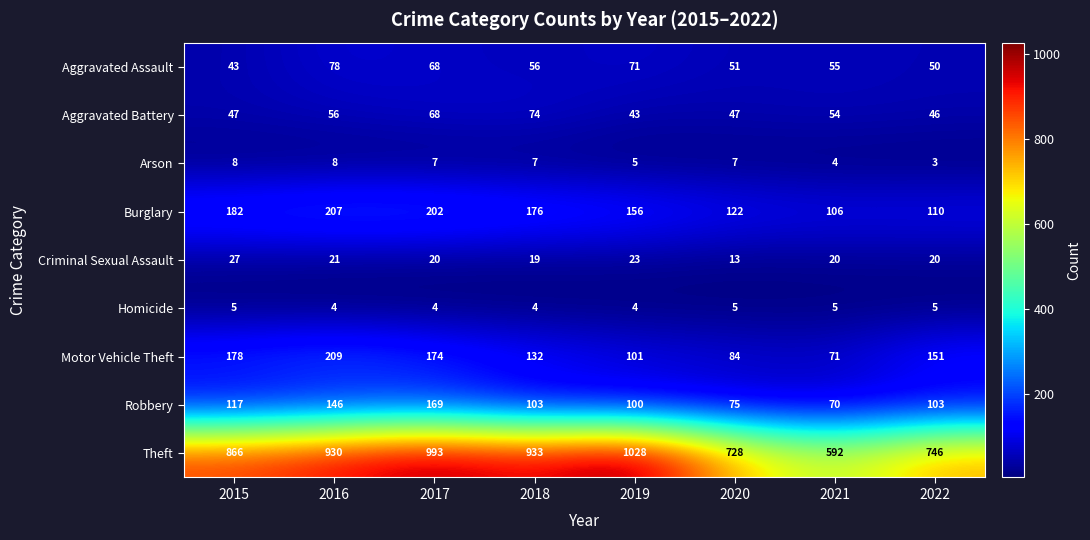

Where is Motor Vehicle Theft nearest to the value 140?

2018